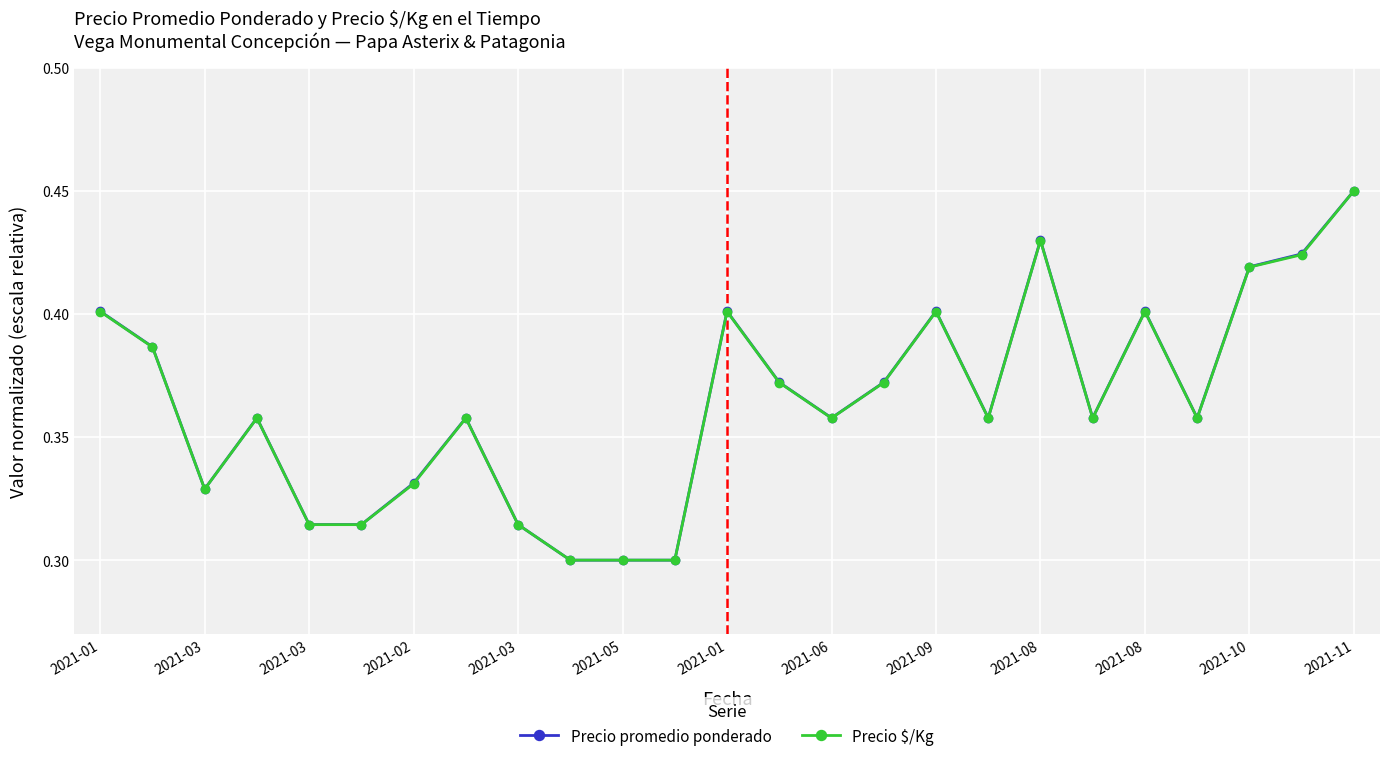

What is the sum of all Precio promedio ponderado values?

9.1